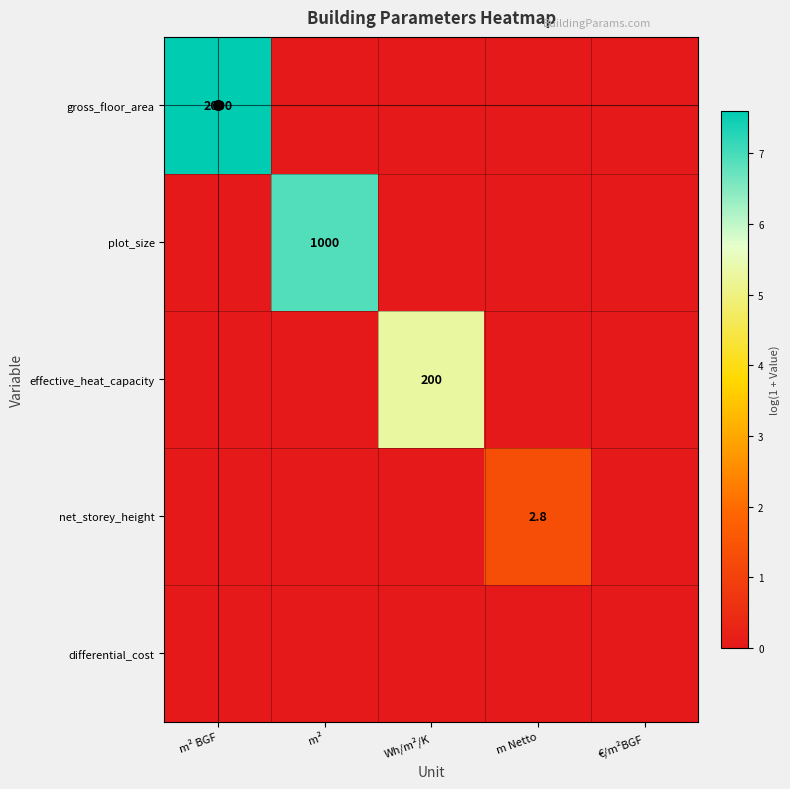

Count the number of data series in this chart.

5